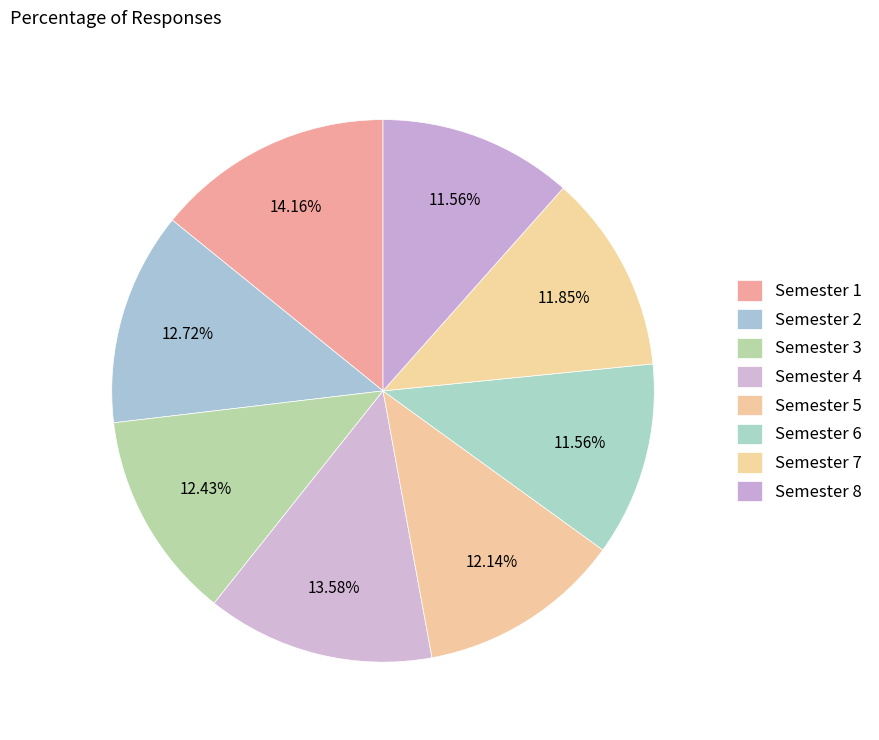

Which slice is the largest?

Semester 1